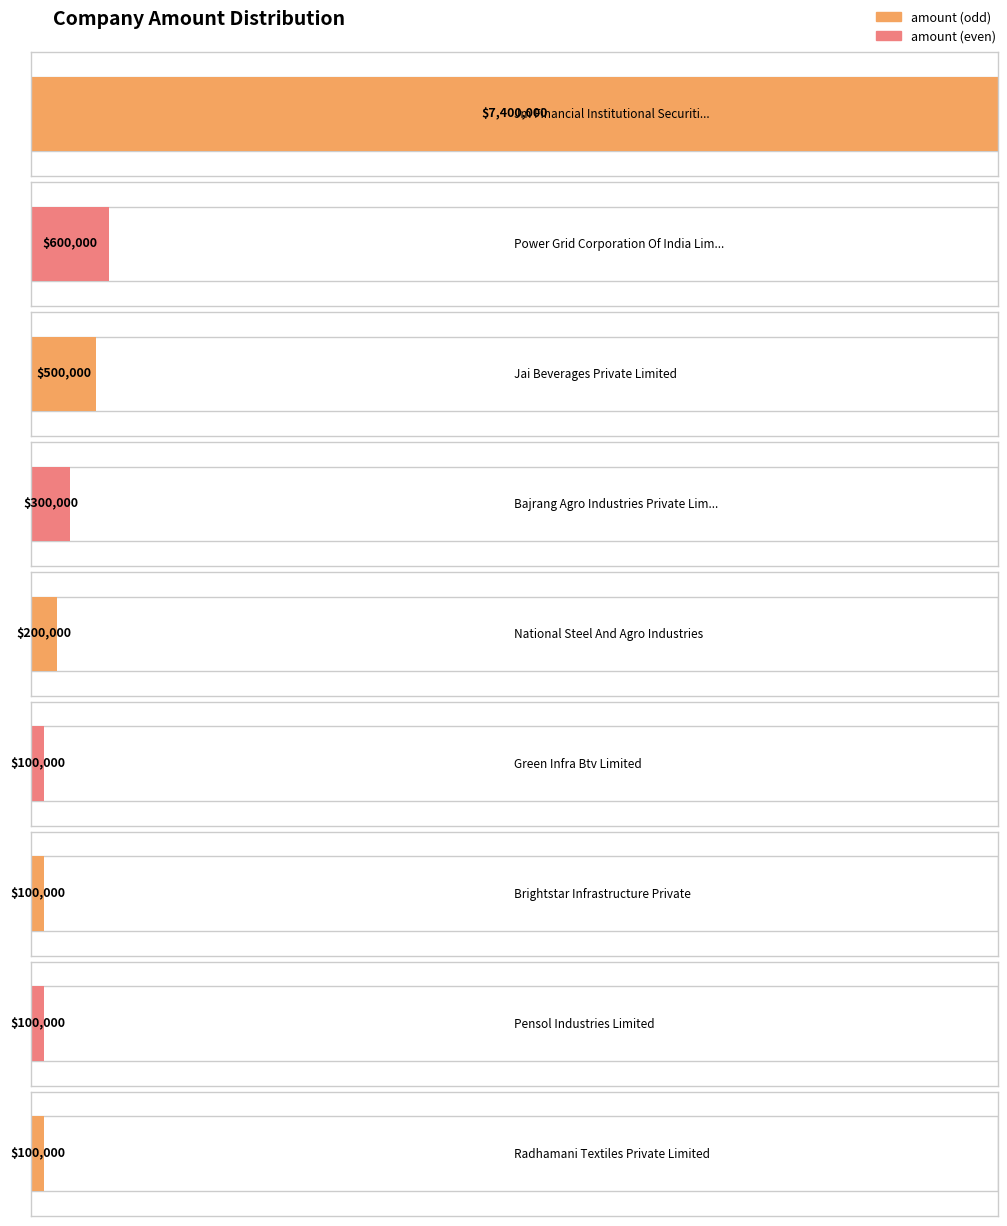

Reading right to left, extract all data points from this chart.

Radhamani Textiles Private Limited=100000	Pensol Industries Limited=100000	Brightstar Infrastructure Private=100000	Green Infra Btv Limited=100000	National Steel And Agro Industries=200000	Bajrang Agro Industries Private Limited=300000	Jai Beverages Private Limited=500000	Power Grid Corporation Of India Limited=600000	Jm Financial Institutional Securities=7400000